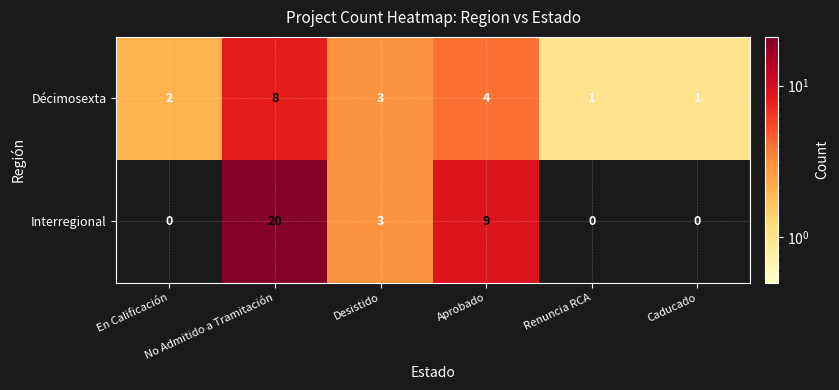

Count the Interregional values in the range 0 to 9.

5